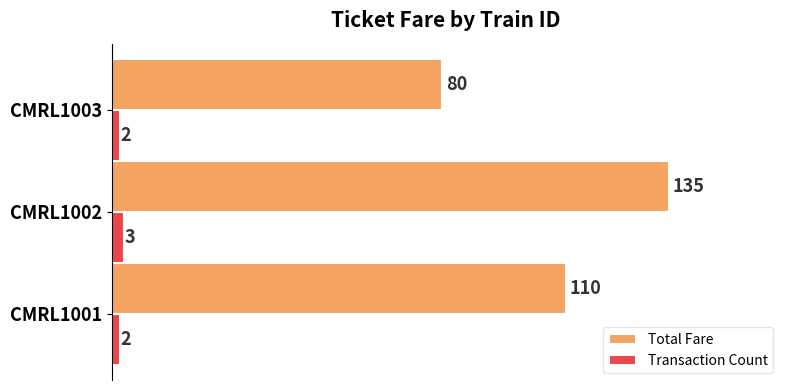

Which series has the widest spread of values?

Total Fare